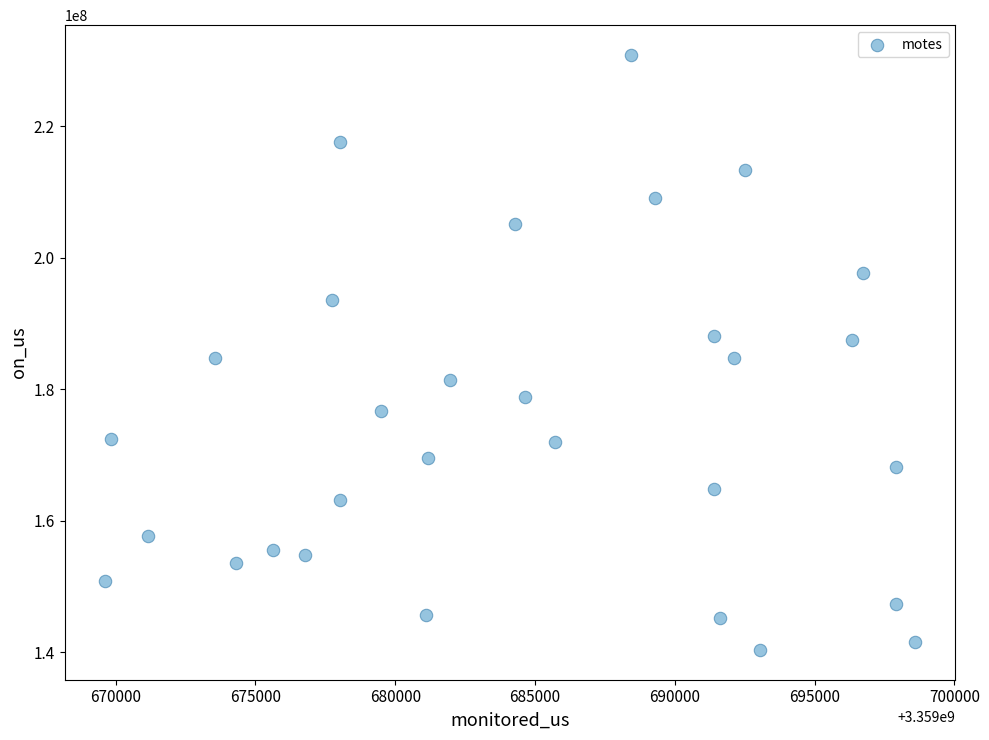

What is the range of X values (max minus min)?

28966